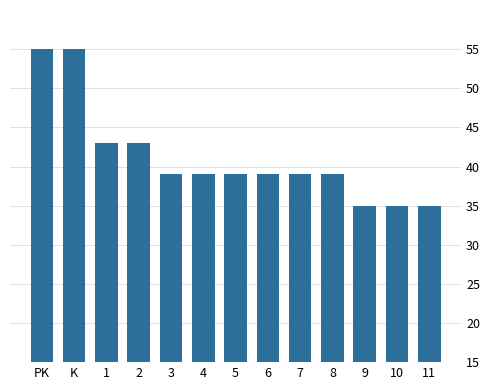

Reading right to left, list all the values displayed in this chart.

35	35	35	39	39	39	39	39	39	43	43	55	55